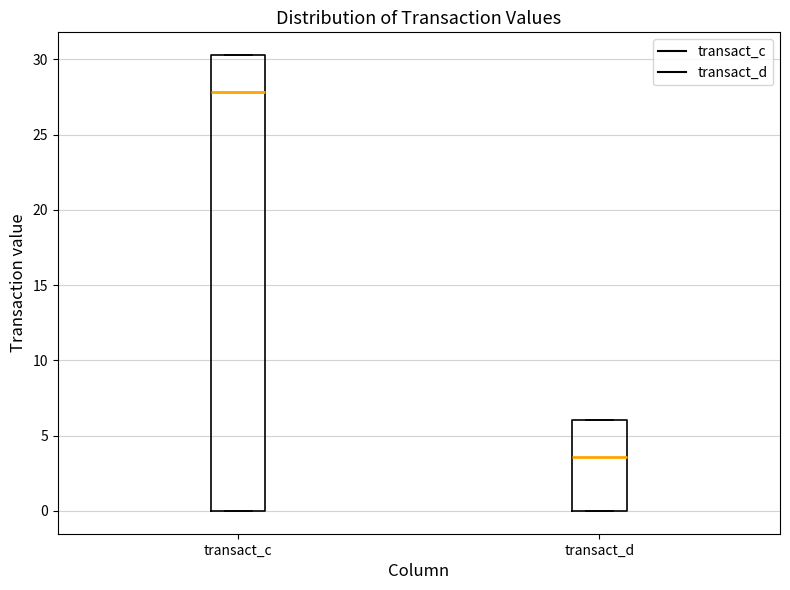

Where does the median line of the box for transact_c sit on the y-axis? The values are not printed on the chart, so give them approximately, as read against the axis.

28.0